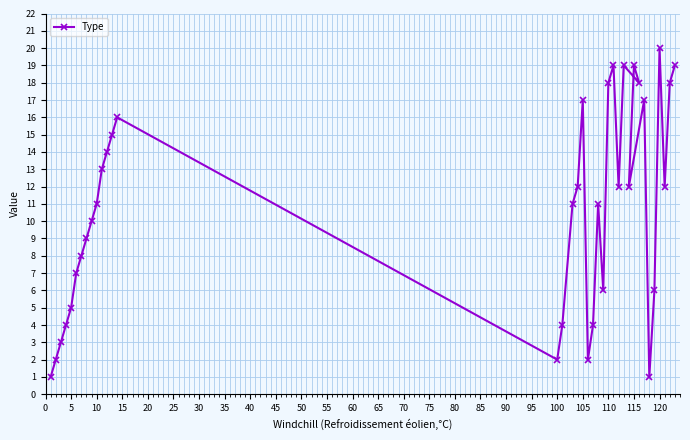

The value at 115 is 19. True or false?

True